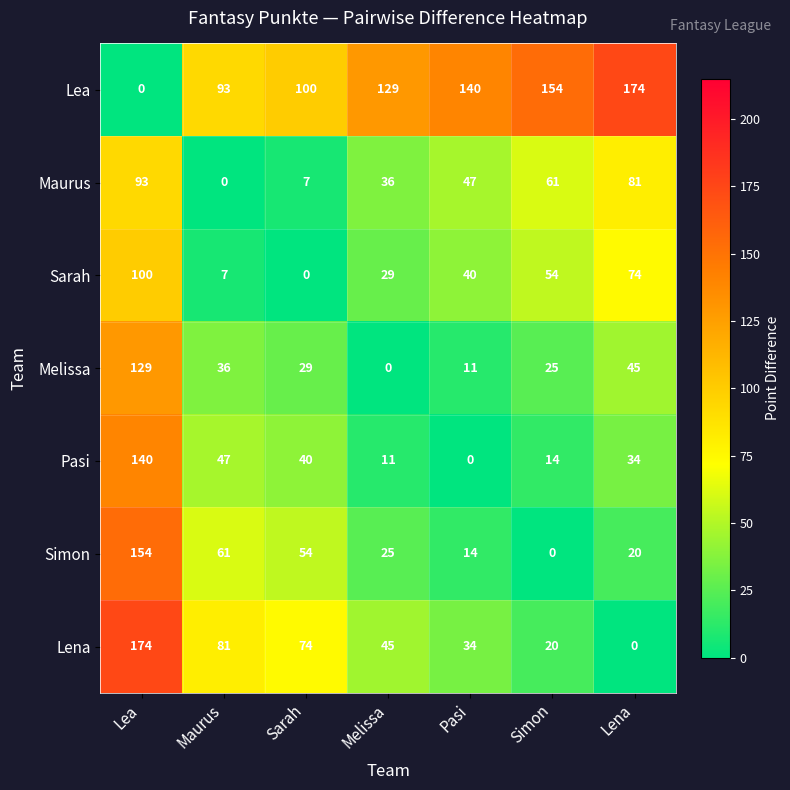

What is the maximum value for Melissa?

129